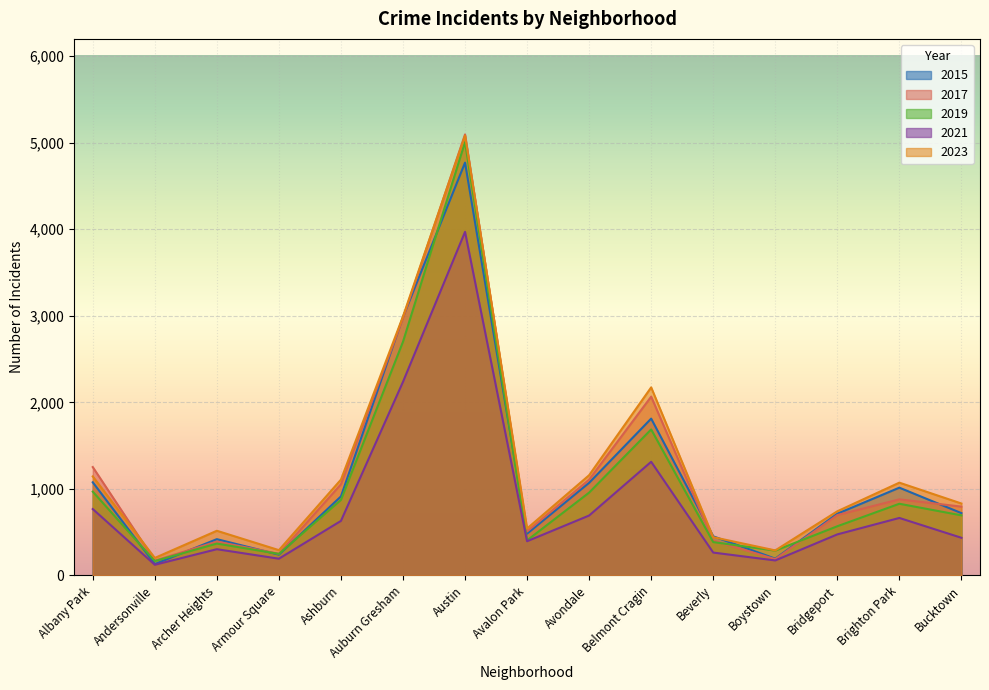

How many categories are shown in the chart?

15